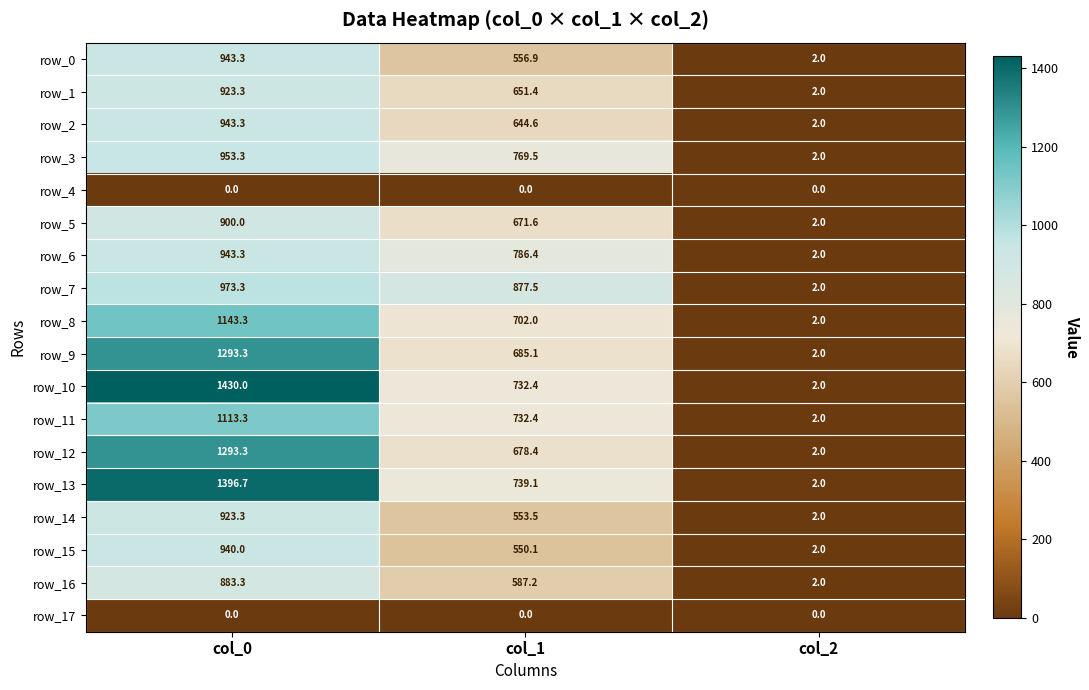

At which label is row_11 closest to 557?

col_1